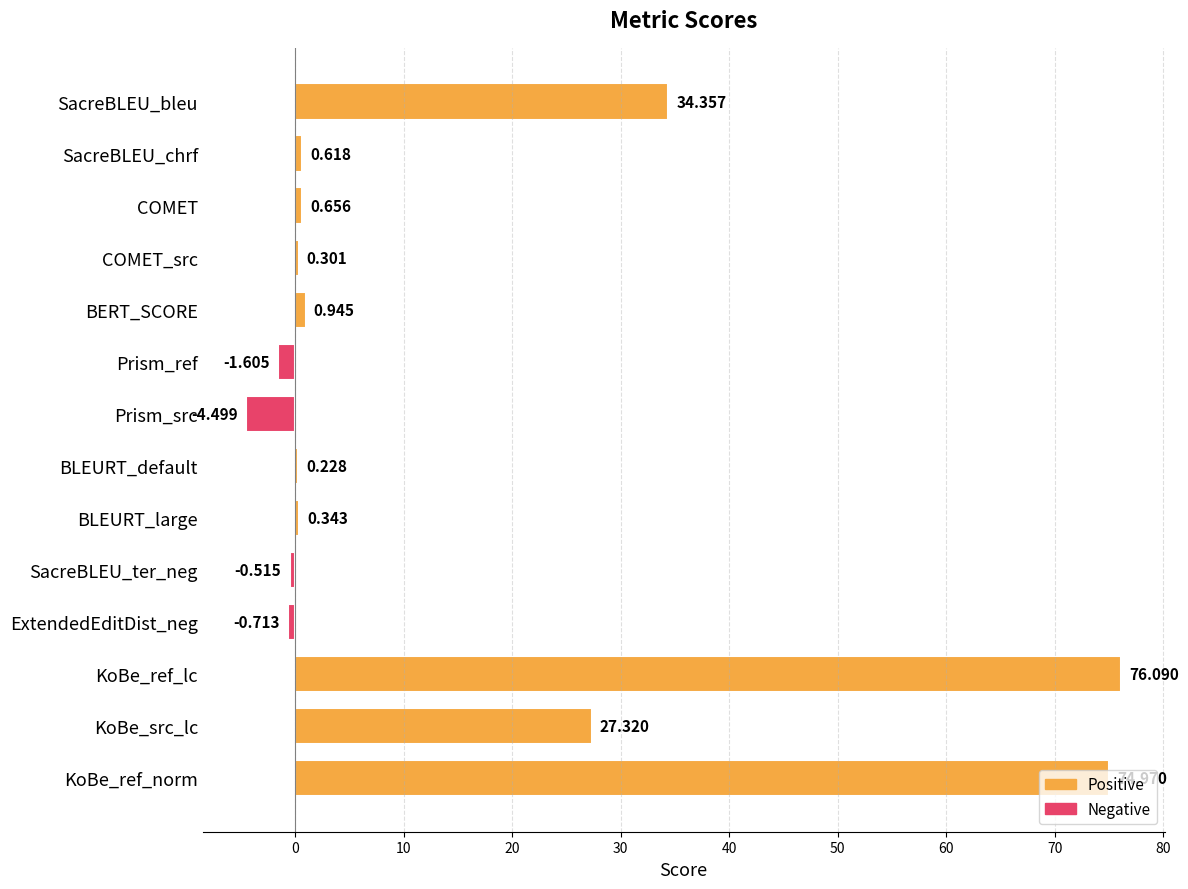

Where is the data nearest to the value 35?

SacreBLEU_bleu